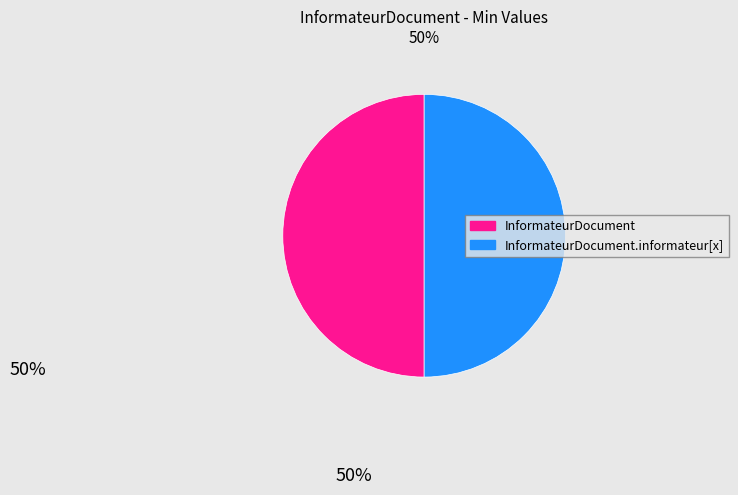

To the nearest percent, what is the average slice percentage?

50%